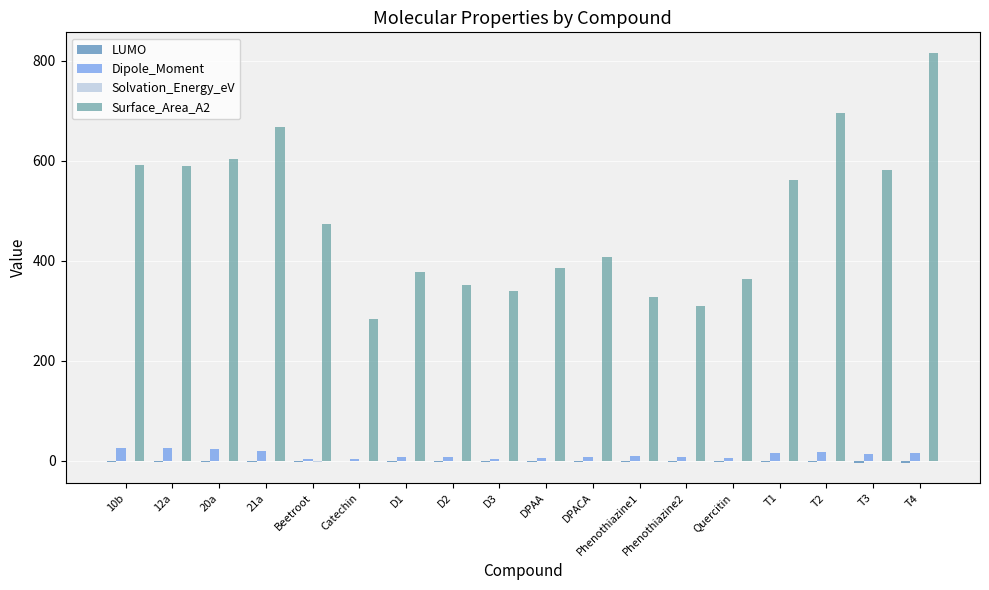

Count the number of categories in the chart.

18